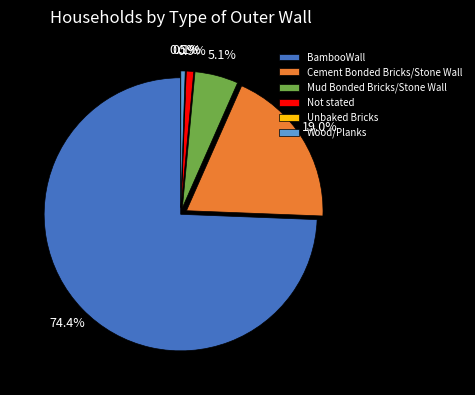

What portion of the pie excludes Wood/Planks?

99.5%